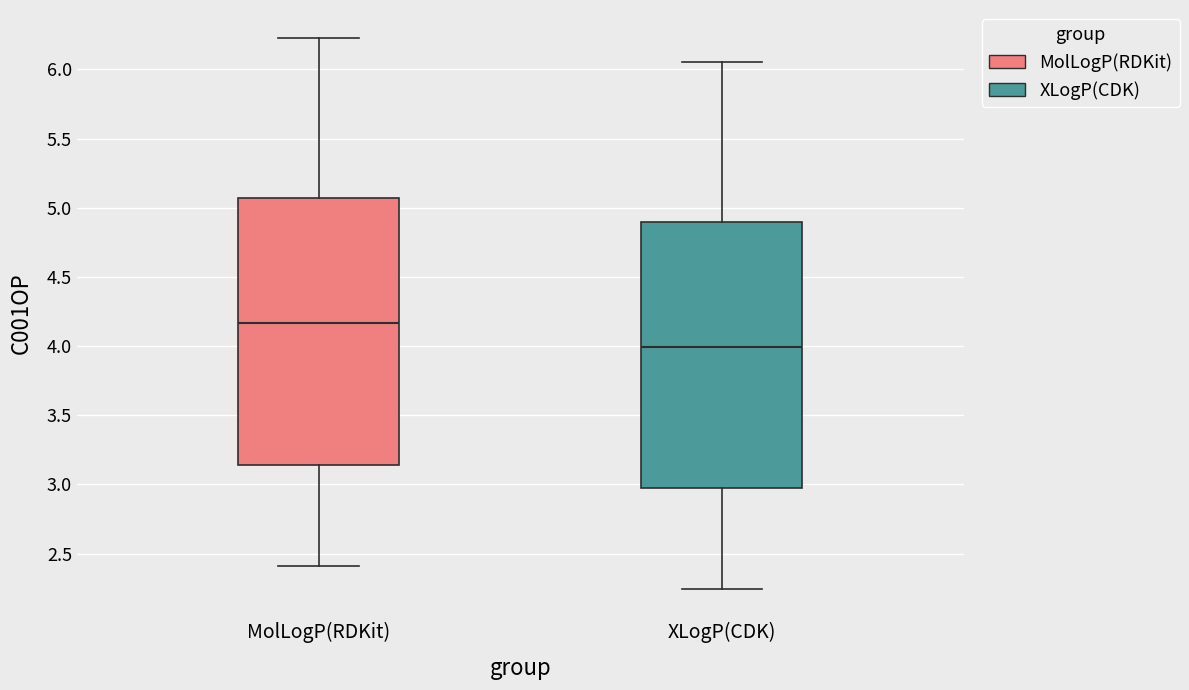

Reading left to right, transcribe this box plot: for each box, give where its median line is, the range the box spans, and where its two whiskers end, as read against the y-axis. The values are not printed on the chart, so give them approximately, as read against the axis.

MolLogP(RDKit): median 4.15, box 3.15 to 5.05, whiskers 2.40 to 6.25
XLogP(CDK): median 4.00, box 3.00 to 4.90, whiskers 2.25 to 6.05